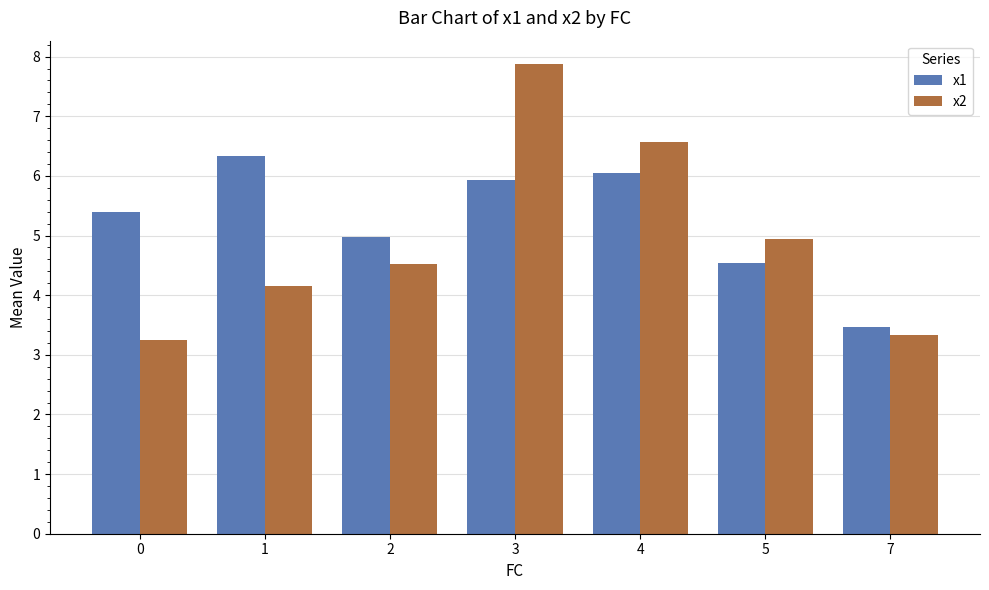

What is the value of the x2 bar at the 3rd from the left?

4.5